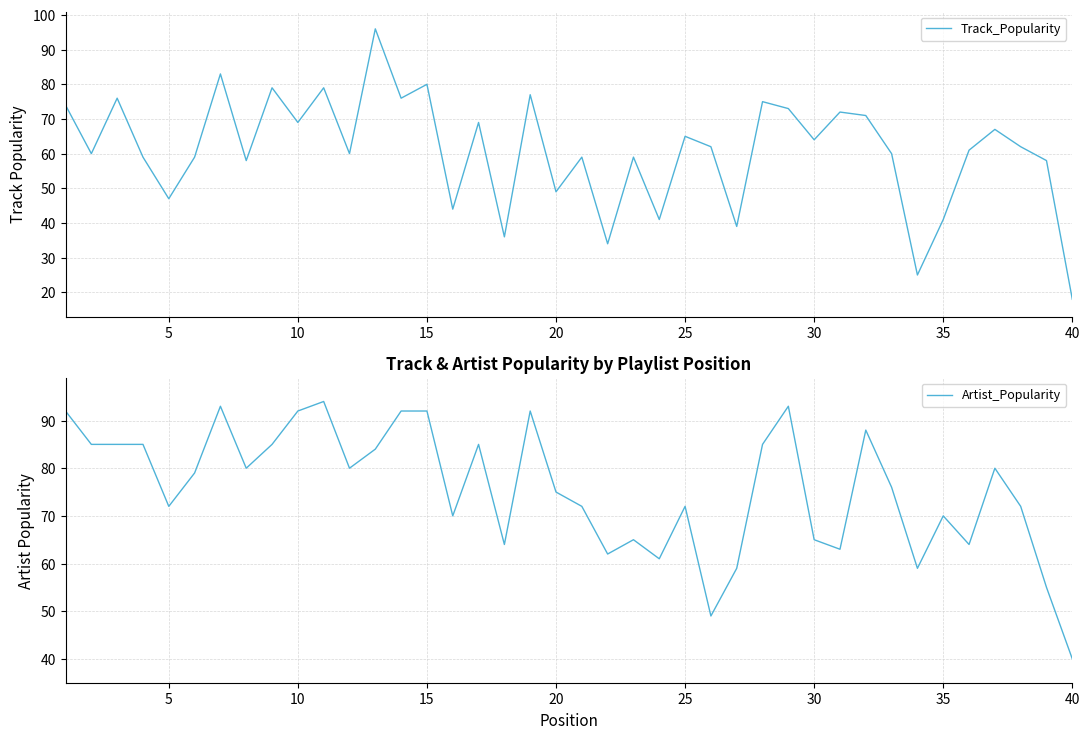

What is the lowest value of the Track_Popularity series?

18